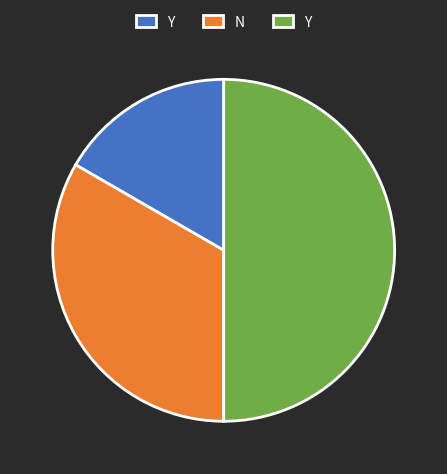

Count the number of slices in the pie.

3